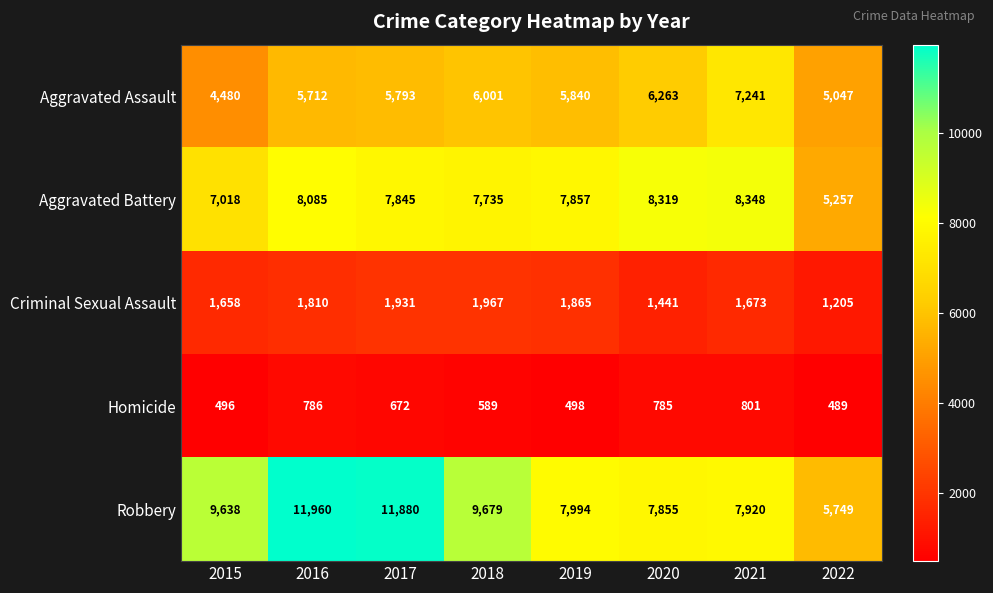

At which label does Homicide reach its peak?

2021